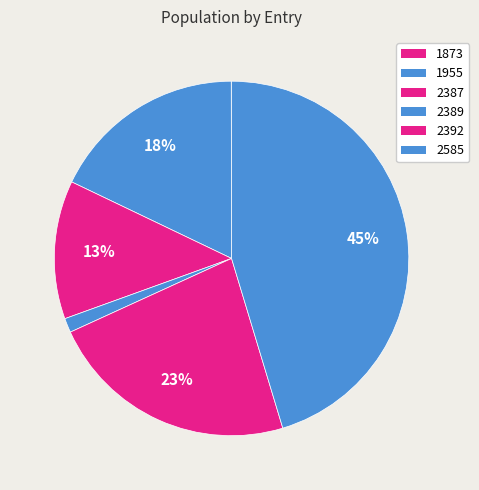

True or false: 1873 accounts for 12% of the total.

False